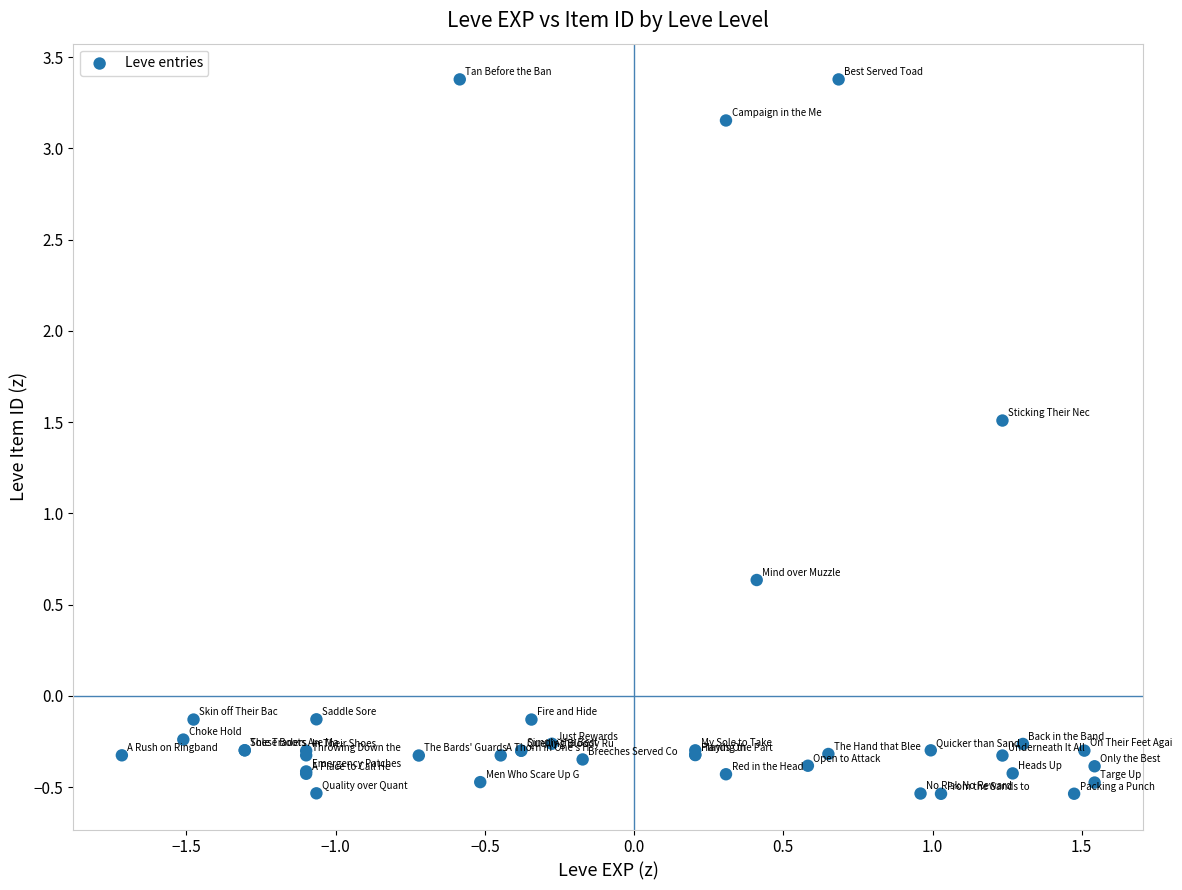

What Y value in the scatter plot is closest to 1?

0.6